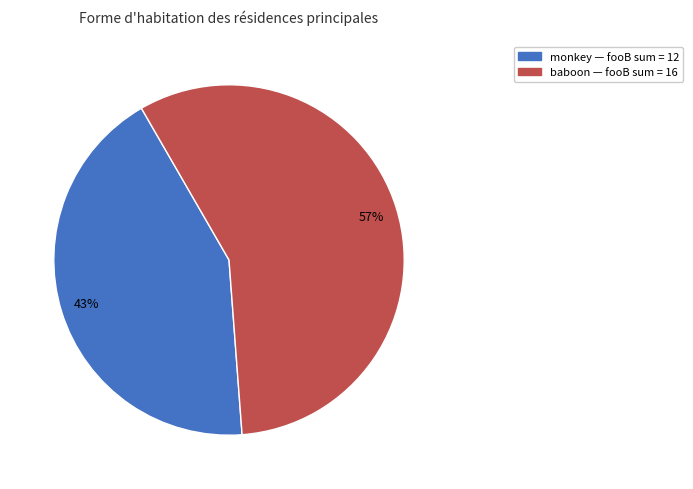

To the nearest percent, what is the average slice percentage?

50%